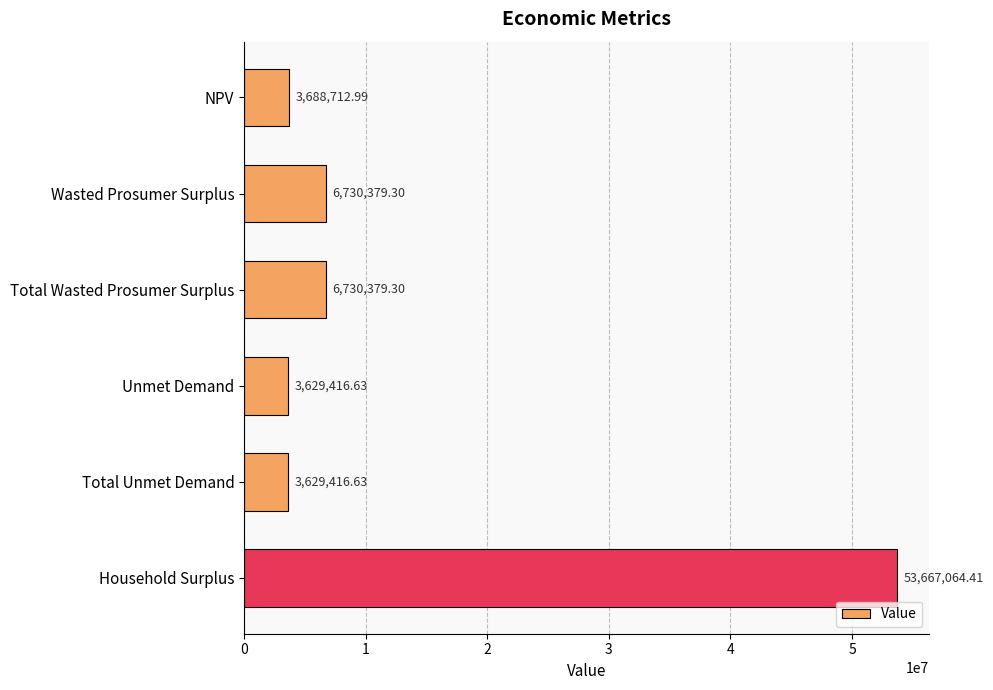

What is the ratio of the value at Wasted Prosumer Surplus to the value at Total Unmet Demand?

1.9